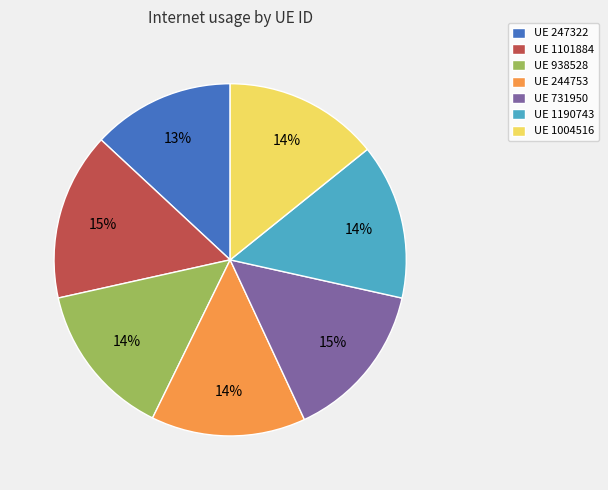

Which category has the smallest portion of the pie?

UE 247322